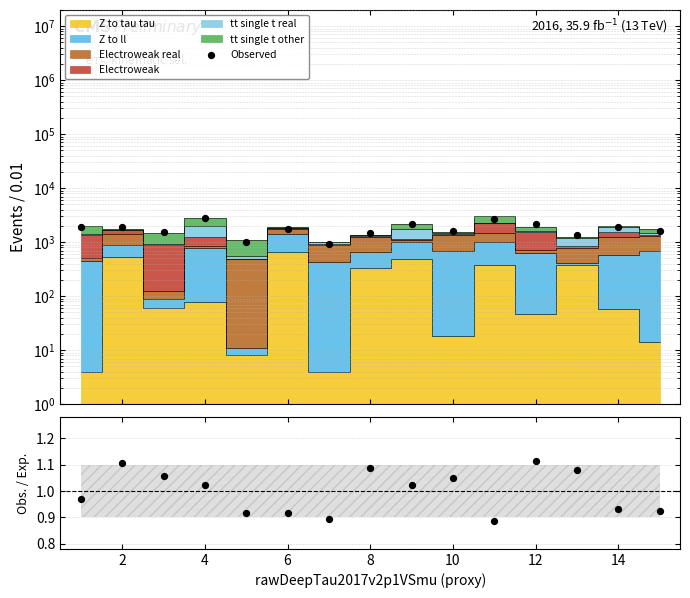

Approximately how many times larger is the value at 4 compared to 14?

1.0